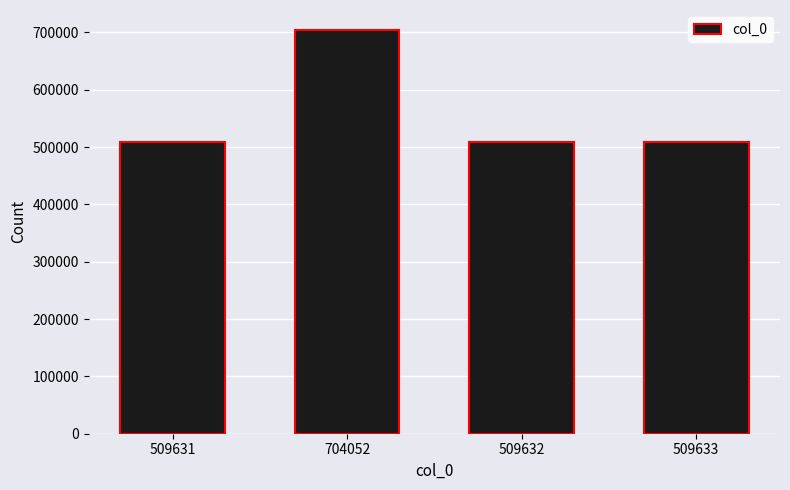

What is the label of the 4th bar from the right?

509631